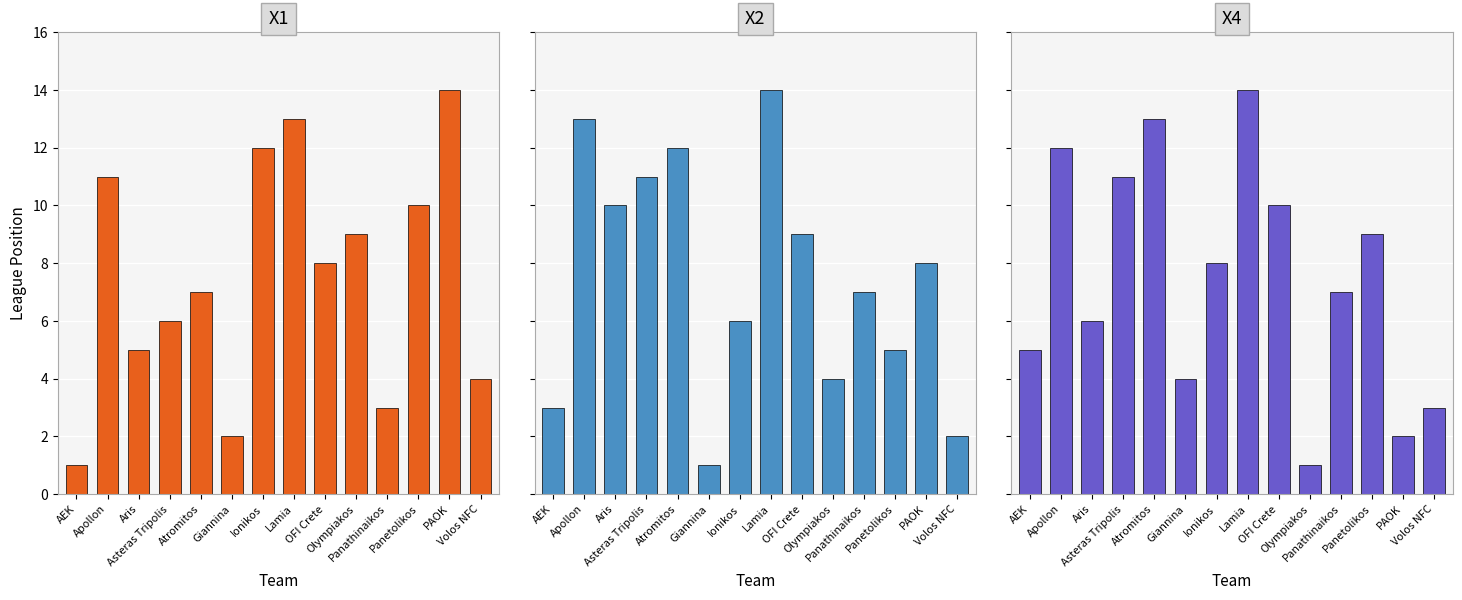

Are the bars horizontal?

No